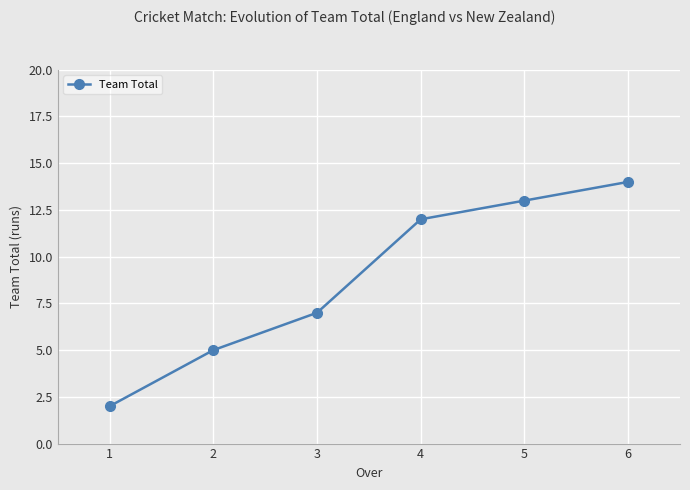

What is the difference between the maximum and second lowest values?

9